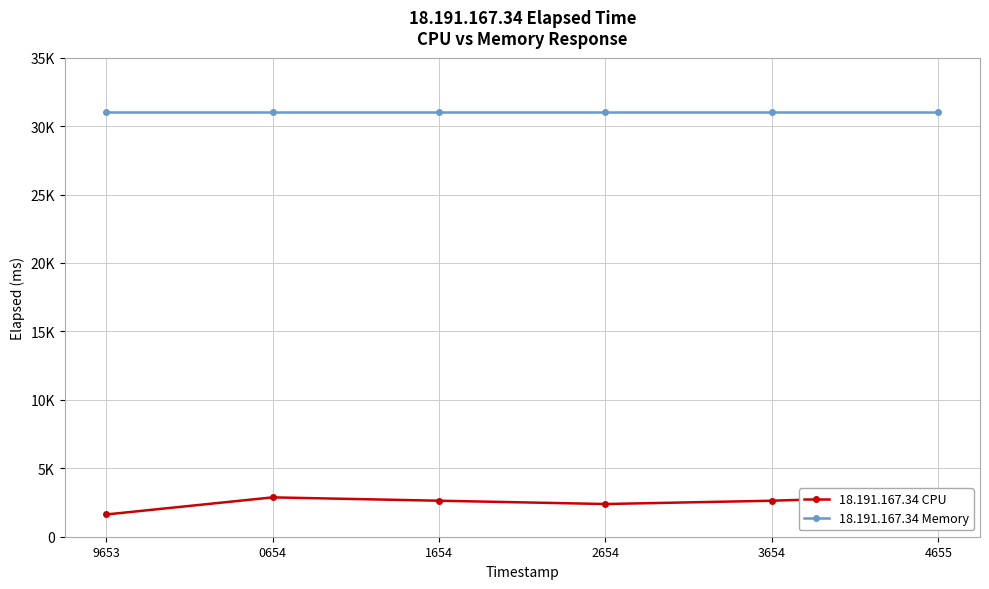

At which category does 18.191.167.34 CPU reach its first local peak?

0654